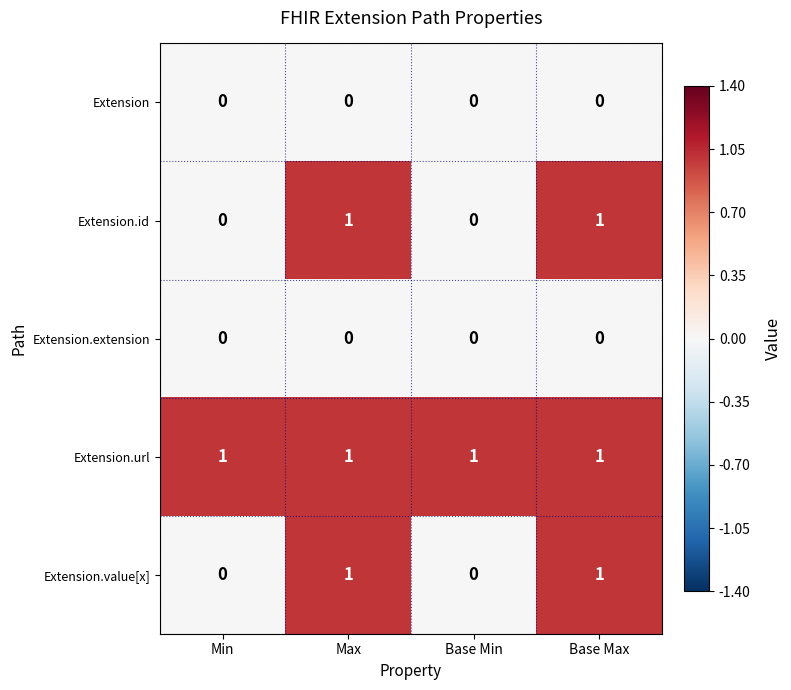

The value of Extension at Base Max is 0. True or false?

True